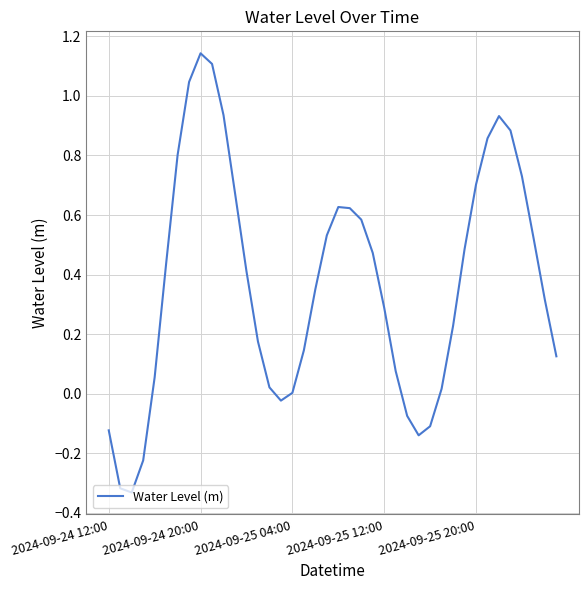

The value at 2024-09-25 20:00 is 1.1. True or false?

False